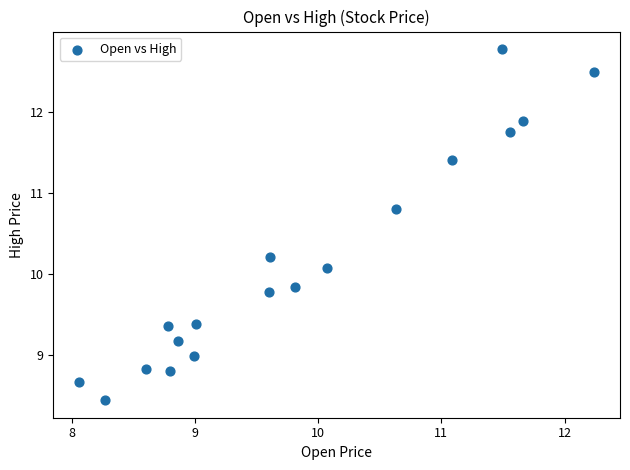

What Y value in the scatter plot is closest to 10?

10.1